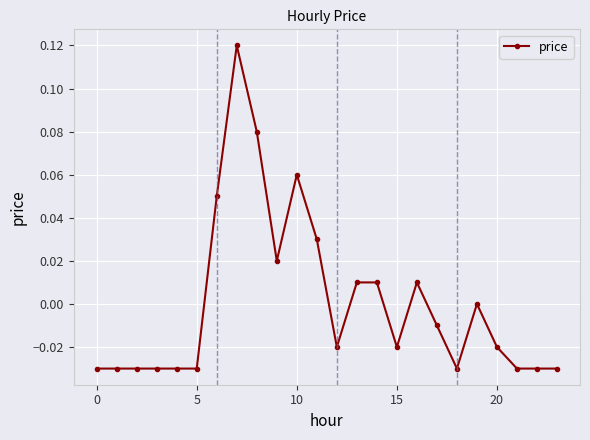

True or false: the data has more than 1 interior local peaks.

True